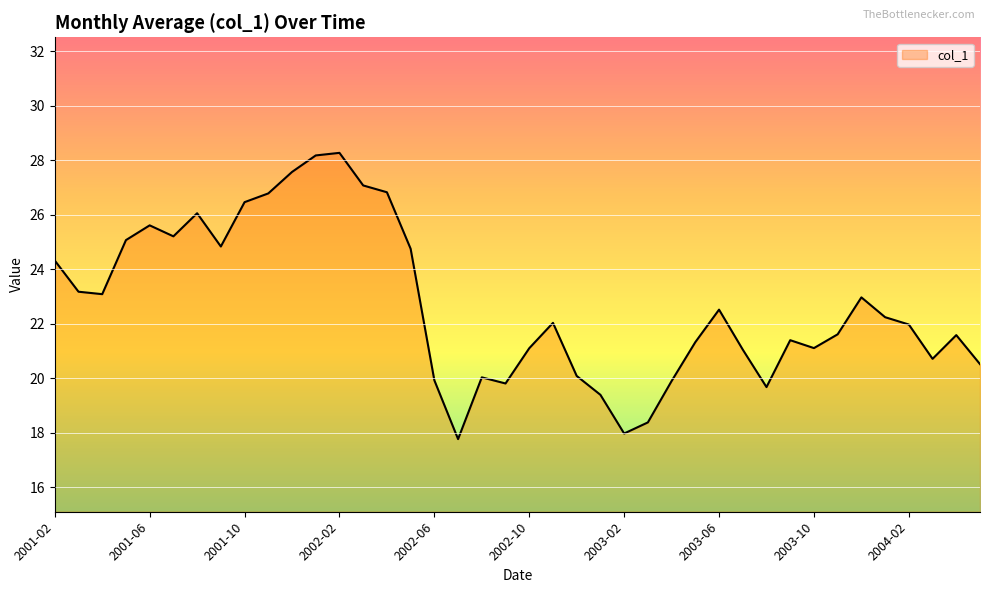

What is the difference between the maximum and minimum values?

10.5